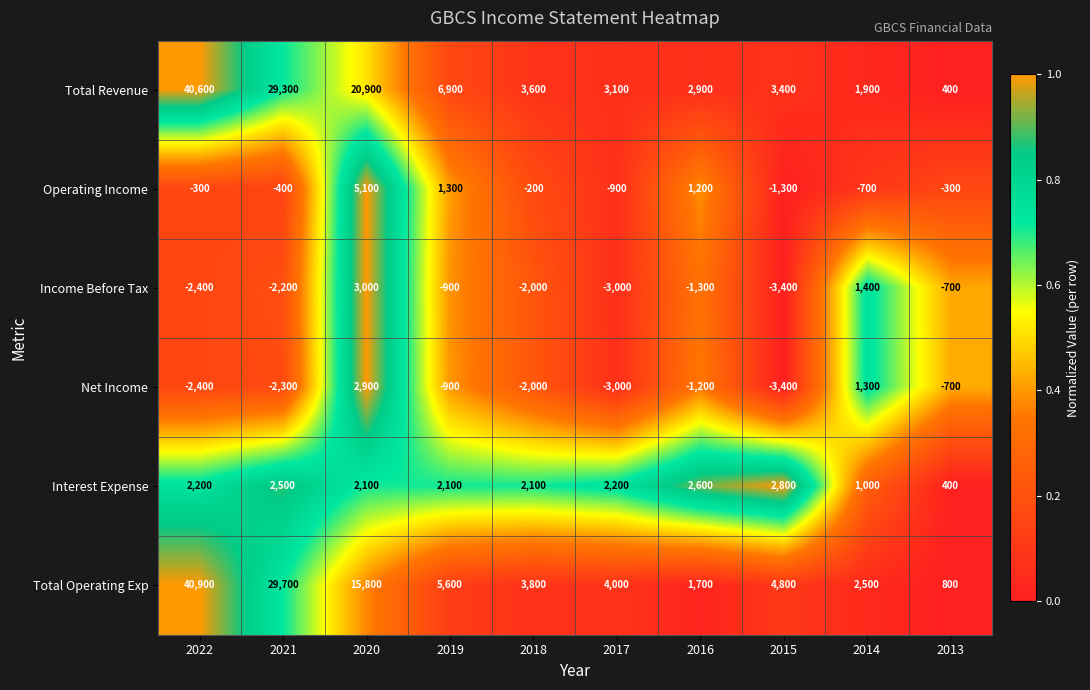

Is it true that Operating Income equals -358 at 2018?

False